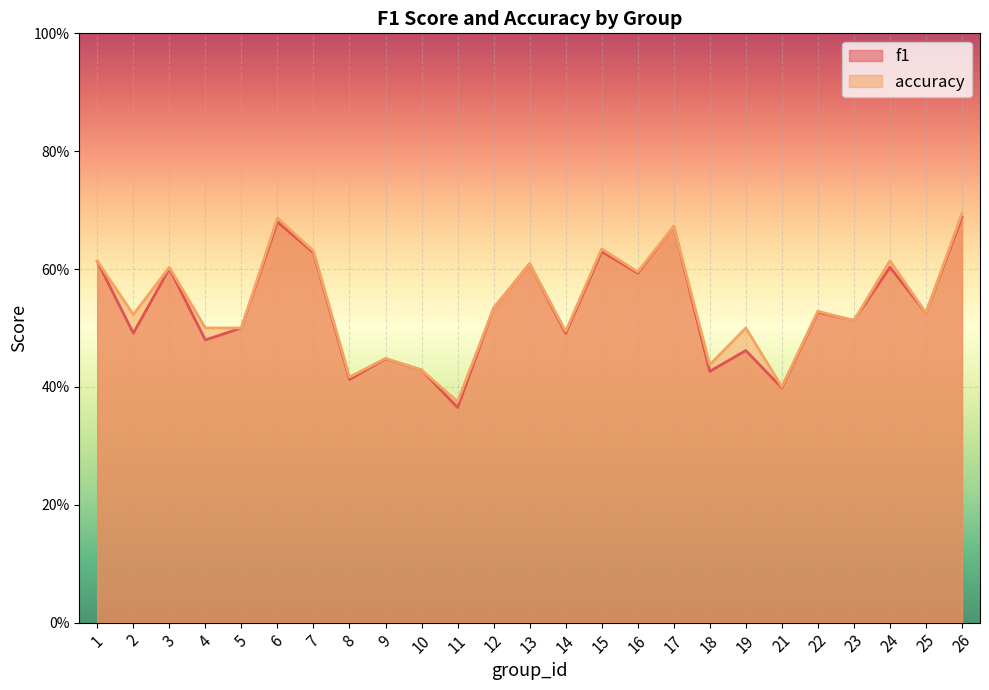

How many lines are shown in the chart?

2